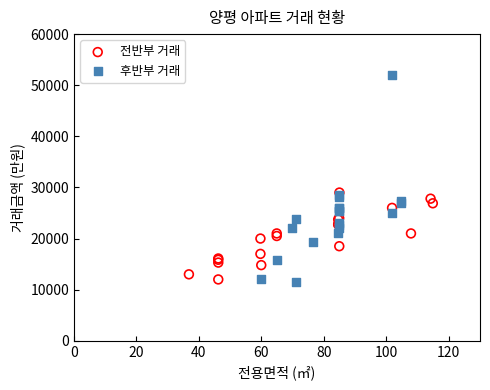

Which series reaches the minimum Y coordinate?

후반부 거래